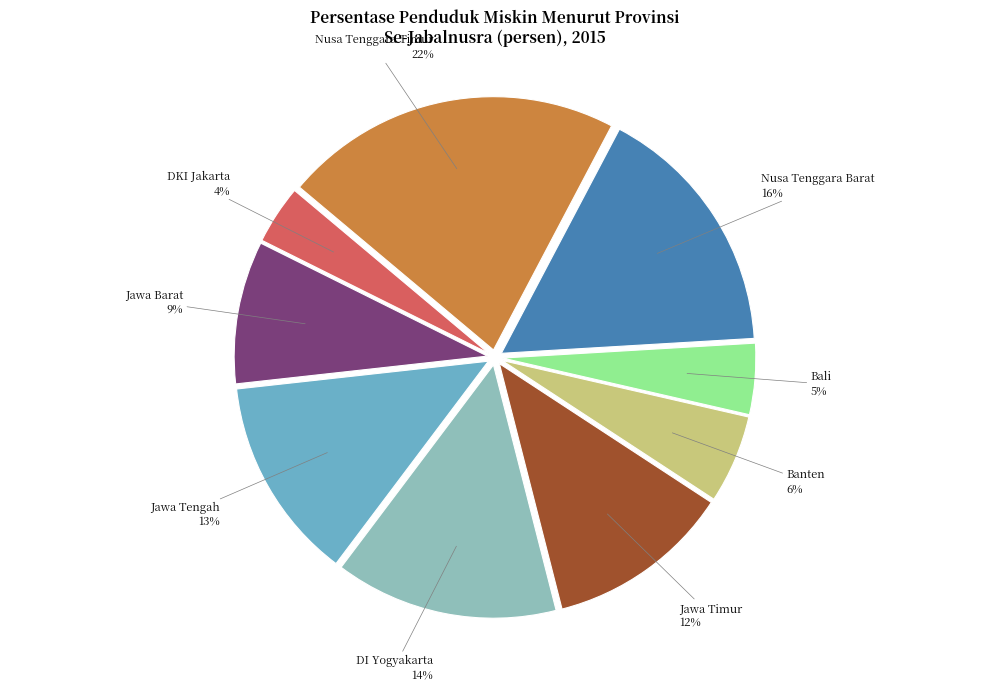

Is Nusa Tenggara Timur the majority of the pie?

No